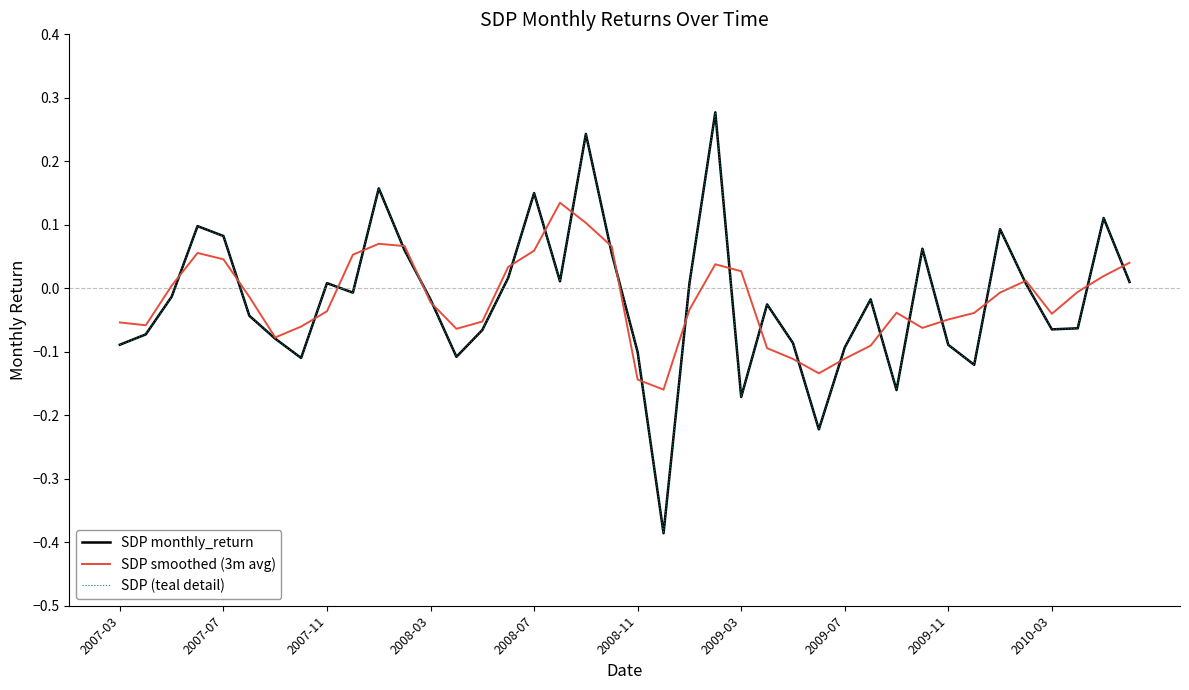

Does the chart display data point markers on the line(s)?

No